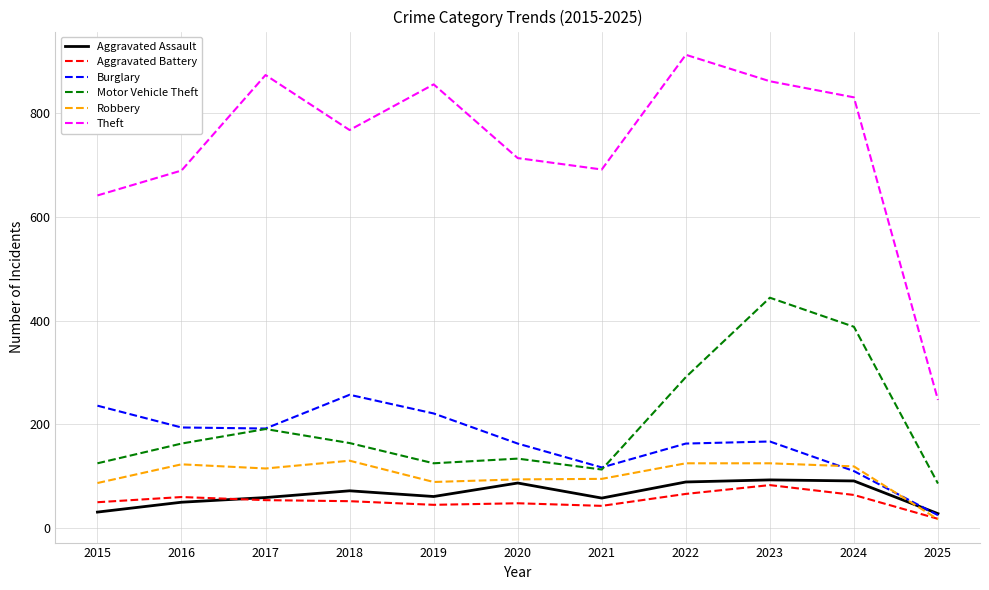

Read the Theft value at 2017, to the nearest 100.

900